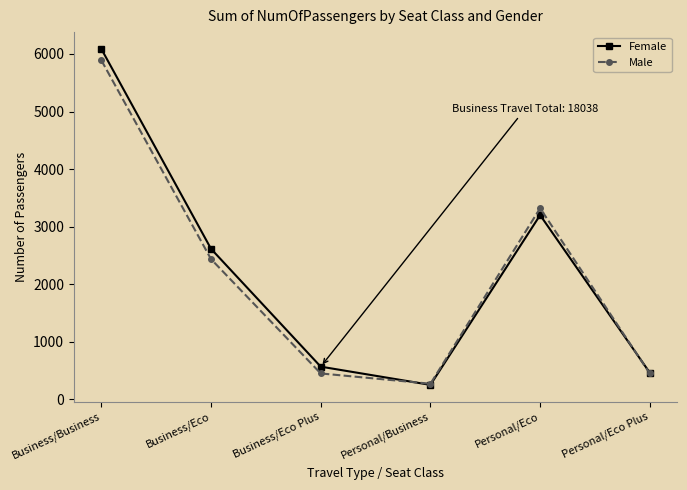

What position from the left is Business/Eco?

2